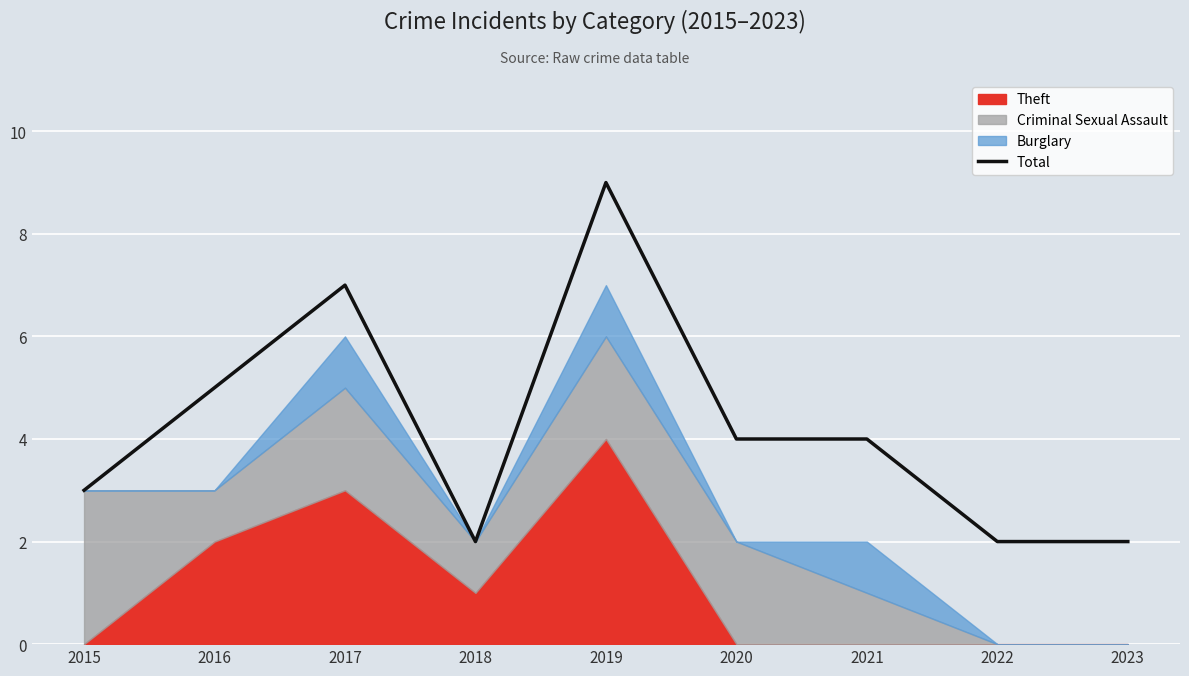

Reading left to right, list all the values displayed in this chart.

2015=3	2016=5	2017=7	2018=2	2019=9	2020=4	2021=4	2022=2	2023=2